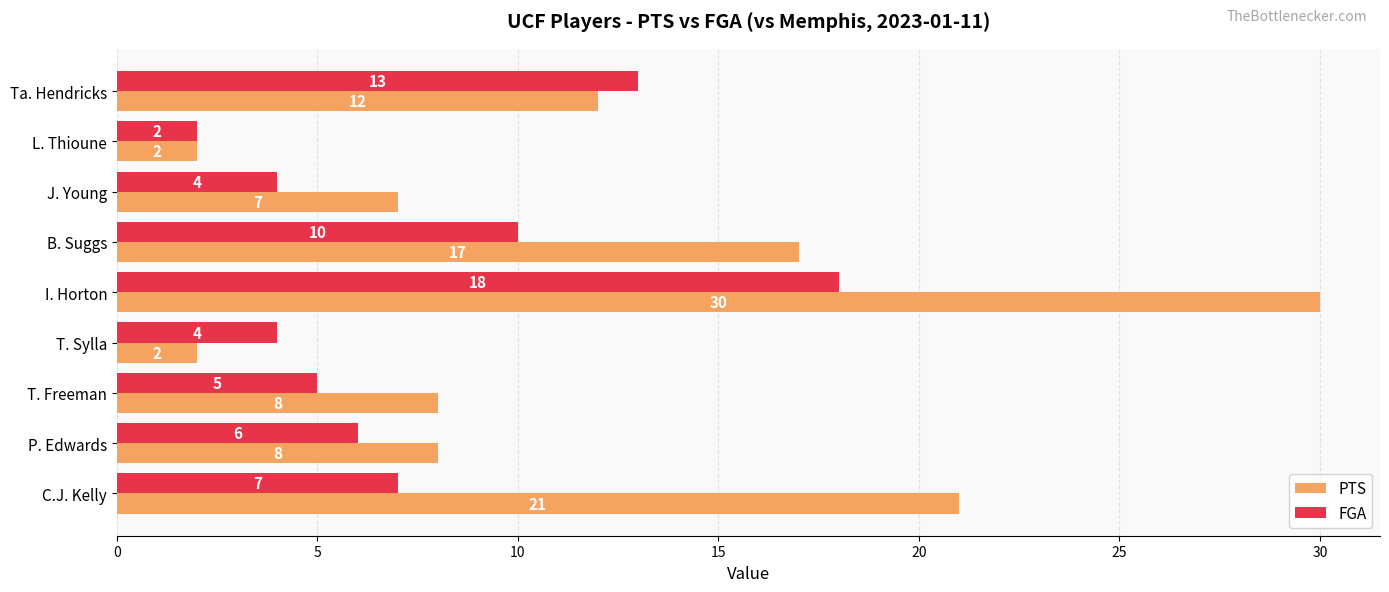

Count the number of data series in this chart.

2